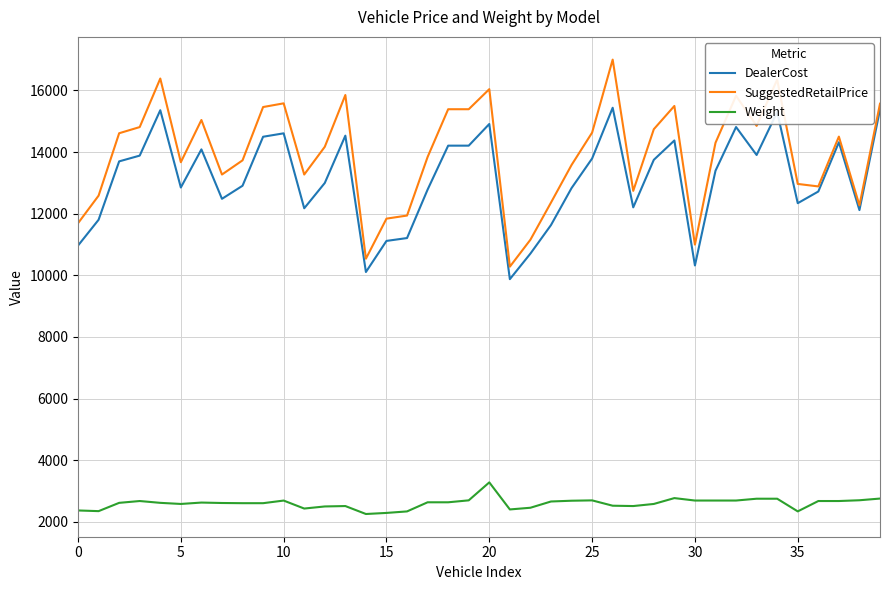

Rank the series by their maximum value, from highest to lowest.

SuggestedRetailPrice, DealerCost, Weight